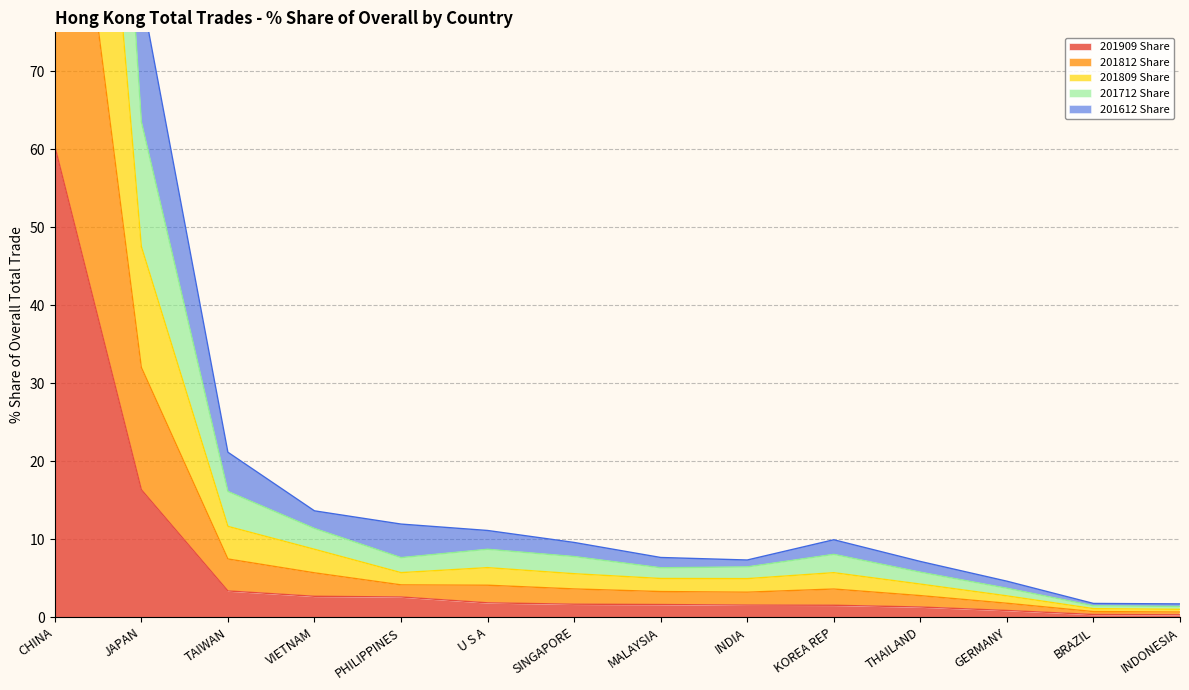

Which category has the highest value in the 201812 Share series?

CHINA